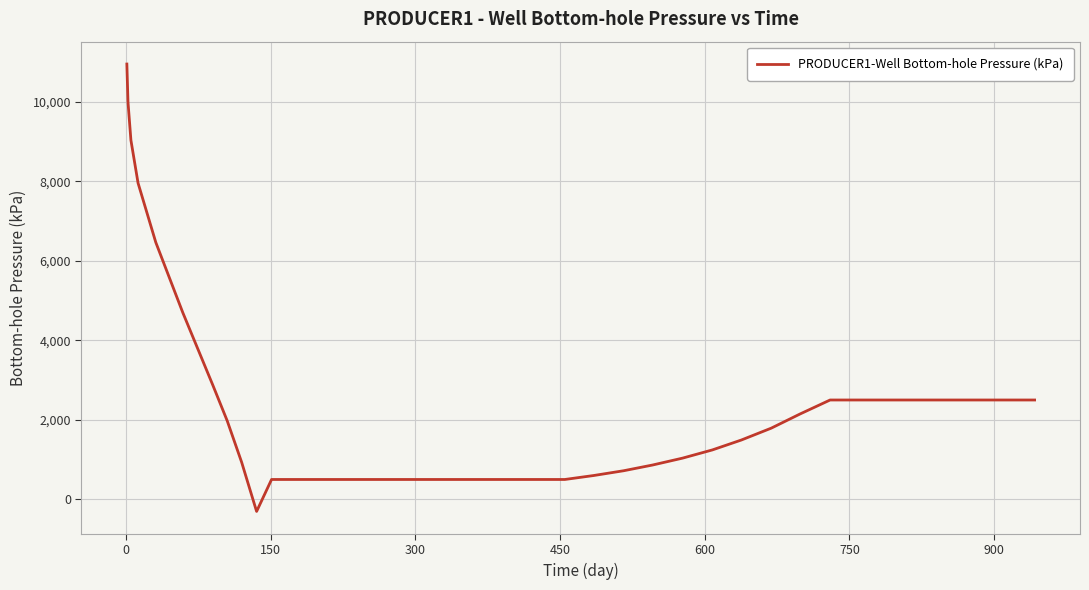

How many lines are shown in the chart?

1